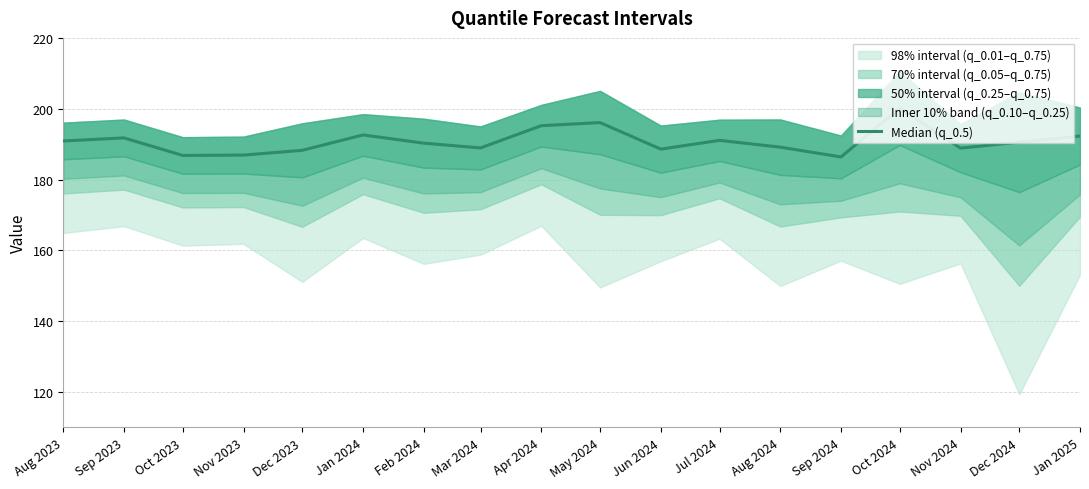

At which category does the data reach its first local peak?

Sep 2023